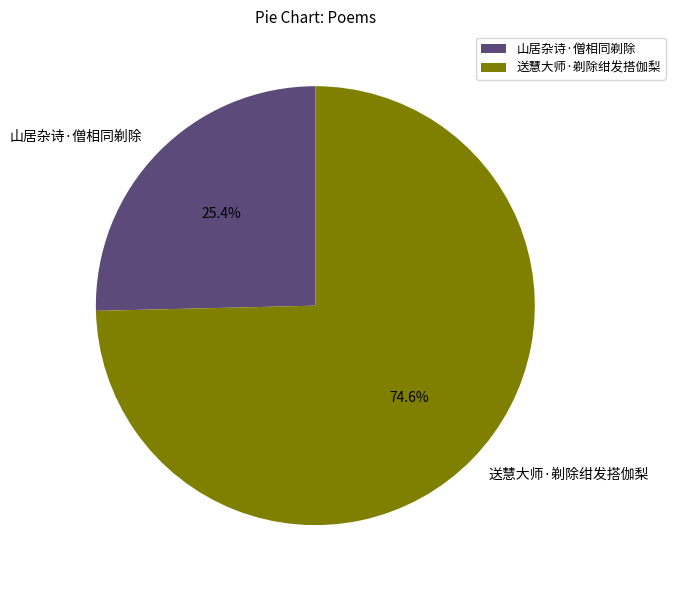

To the nearest percent, what is the combined percentage of 山居杂诗·僧相同剃除 and 送慧大师·剃除绀发搭伽梨?

100%